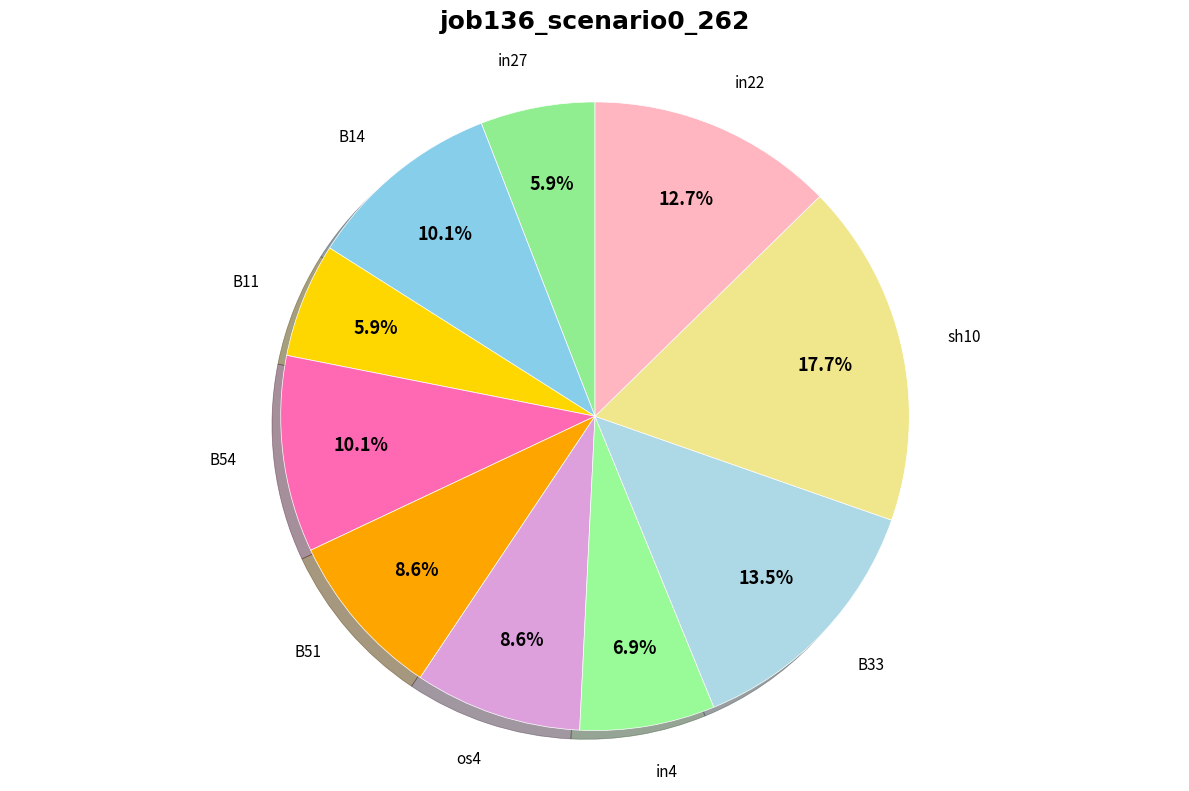

Does B51 account for over 50% of the chart?

No